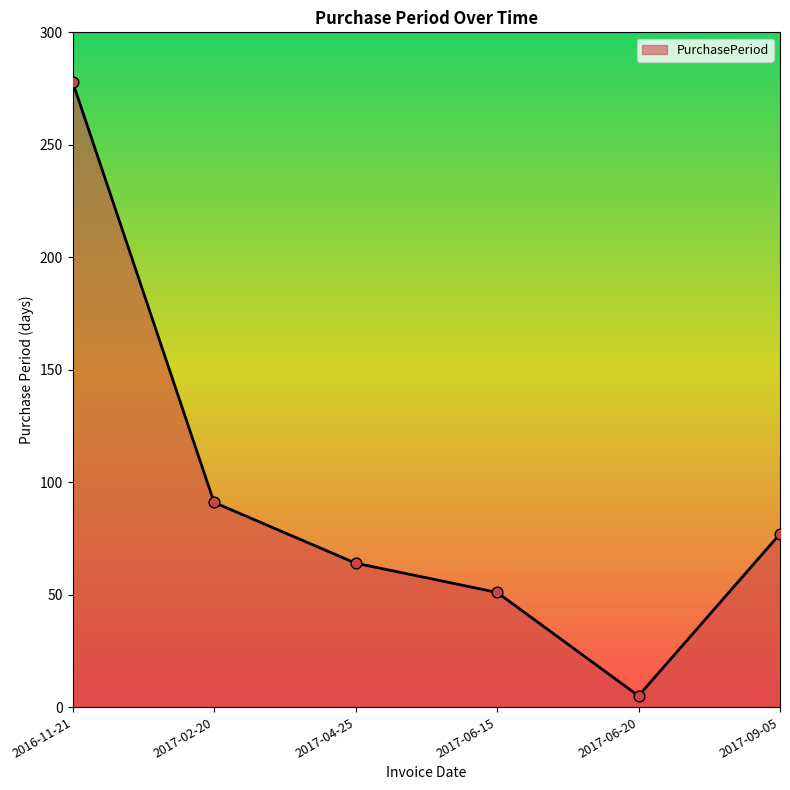

Which has a higher value, 2017-09-05 or 2016-11-21?

2016-11-21